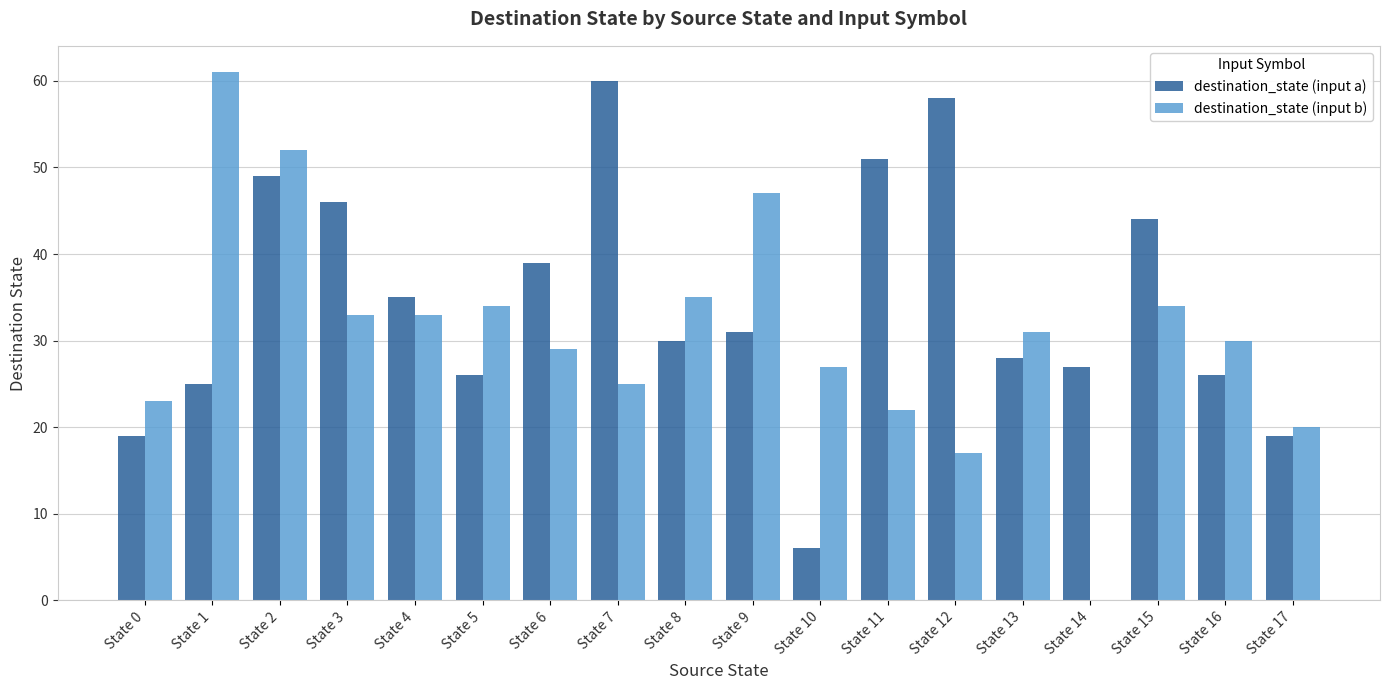

Are the bars grouped side by side (vs. stacked)?

Yes